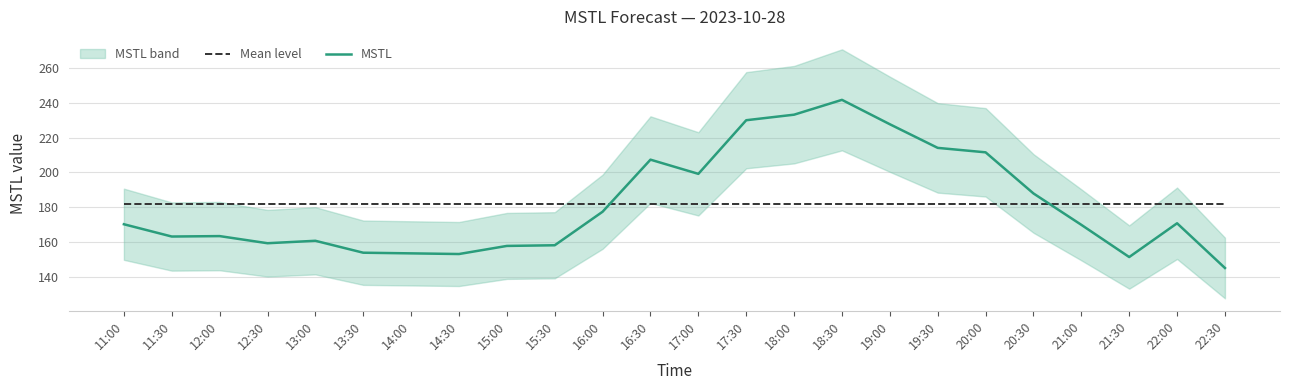

True or false: MSTL has more than 2 interior local peaks.

True